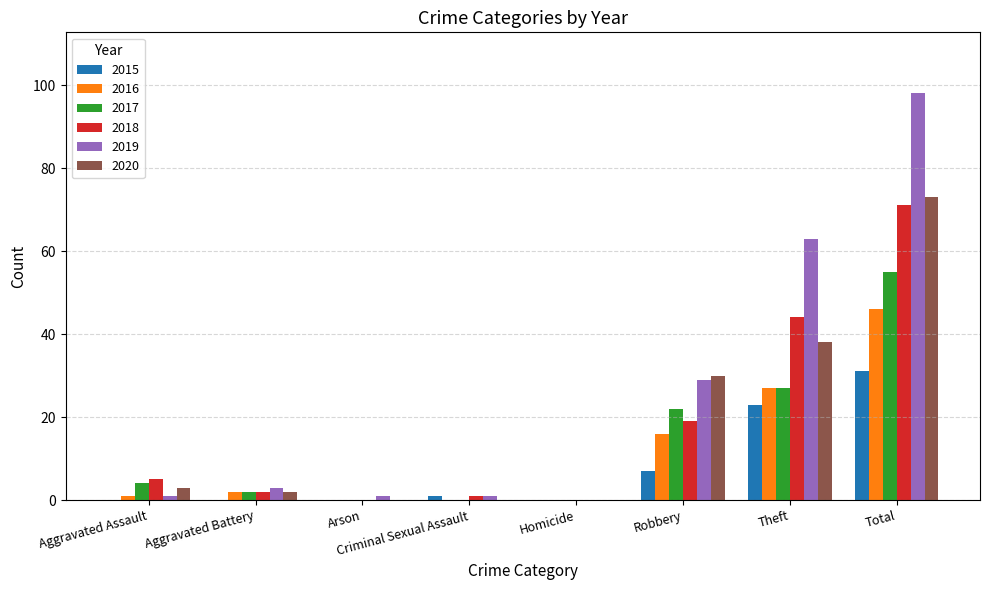

True or false: 2019 has a value of 64 at Homicide.

False